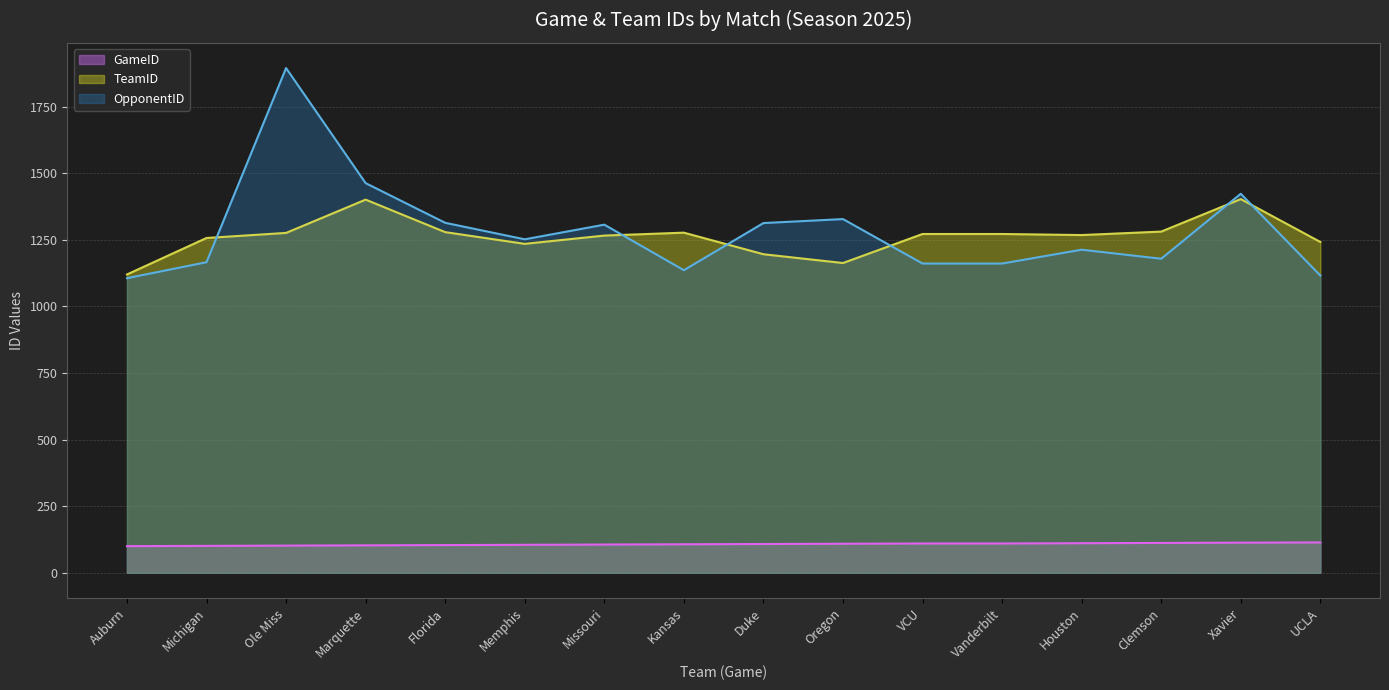

Between VCU and Oregon, which is larger?

VCU